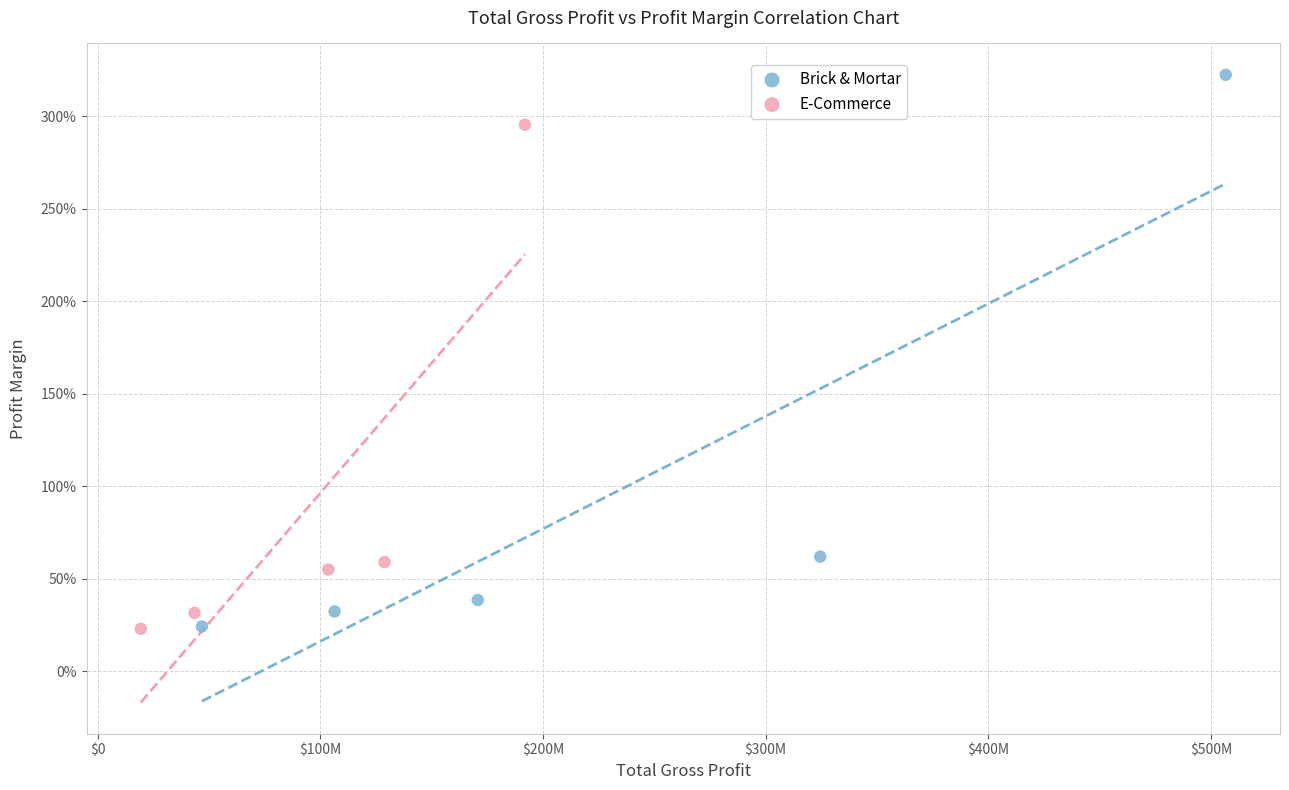

Which series reaches the maximum Y coordinate?

Brick & Mortar